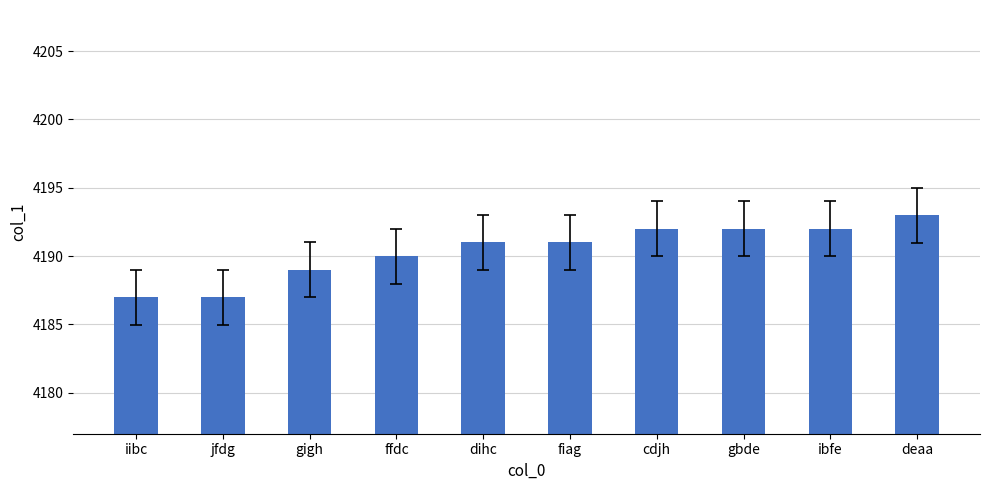

The chart shows a value of 4189 at gigh. True or false?

True